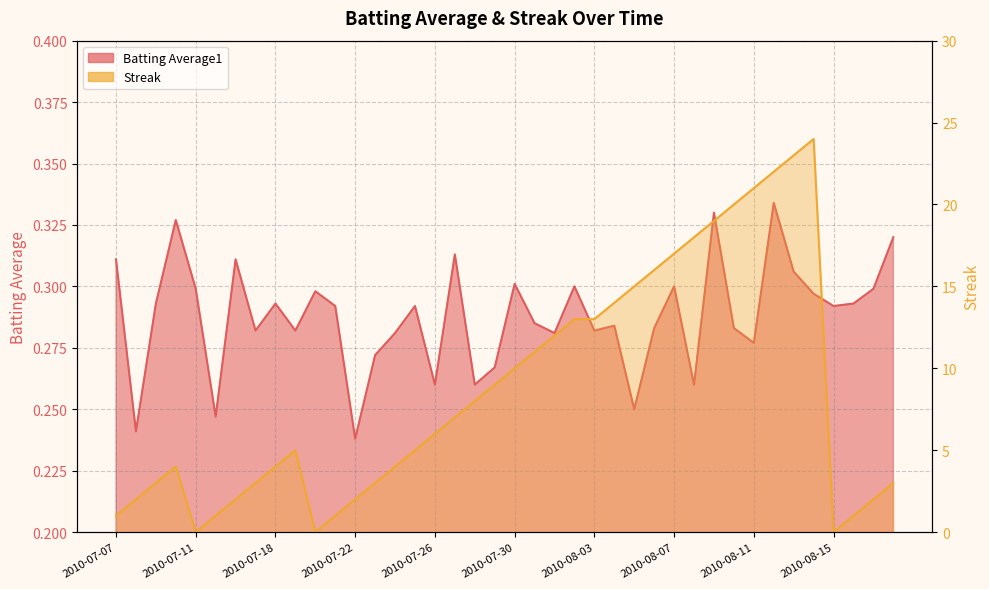

How many values in the Streak series exceed 6?

19